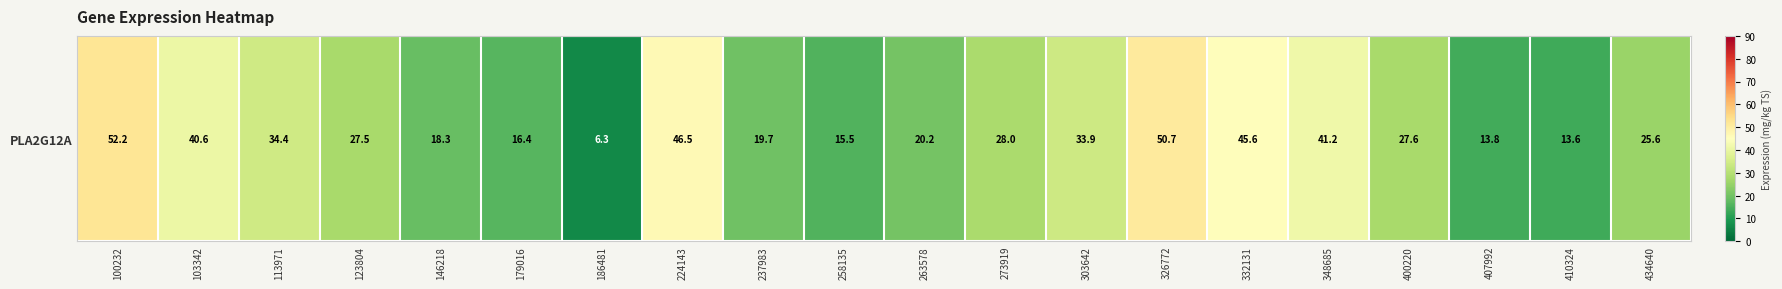

Reading left to right, extract all data points from this chart.

100232=52.2	103342=40.6	113971=34.4	123804=27.5	146218=18.3	179016=16.4	186481=6.3	224143=46.5	237983=19.7	258135=15.5	263578=20.2	273919=28.0	303642=33.9	326772=50.7	332131=45.6	348685=41.2	400220=27.6	407992=13.8	410324=13.6	434640=25.6